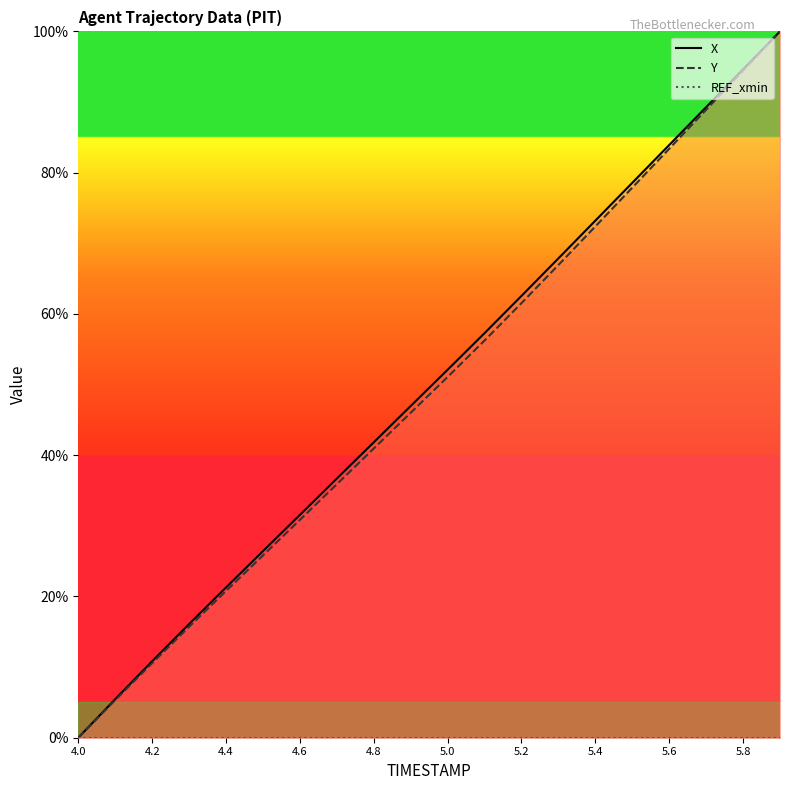

What is the difference between the maximum and second lowest values in the Y series?

94.7